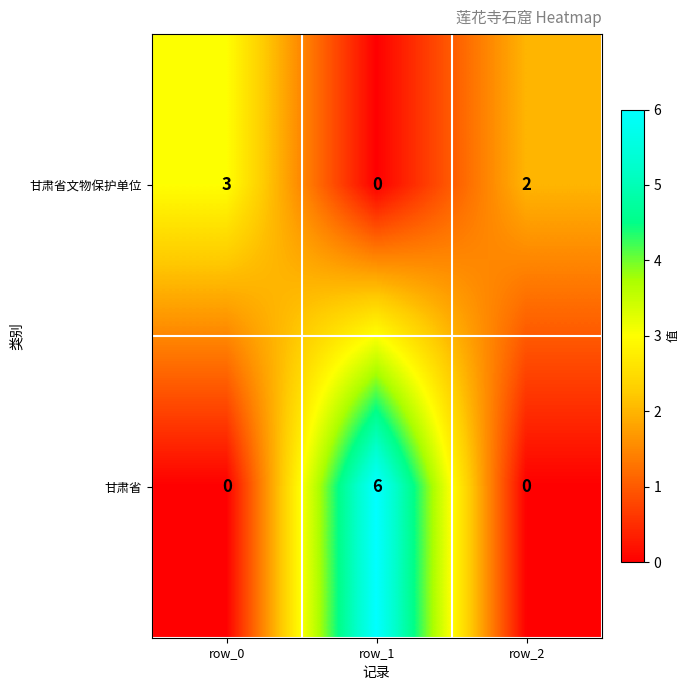

At which label does 甘肃省文物保护单位 first exceed 2?

row_0